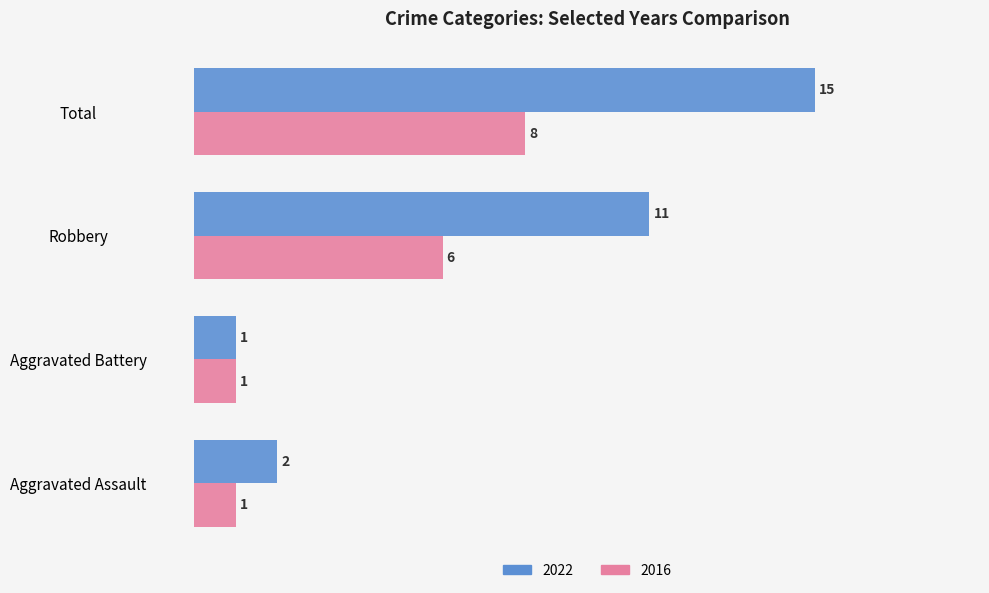

Rank the series by their maximum value, from lowest to highest.

2016, 2022